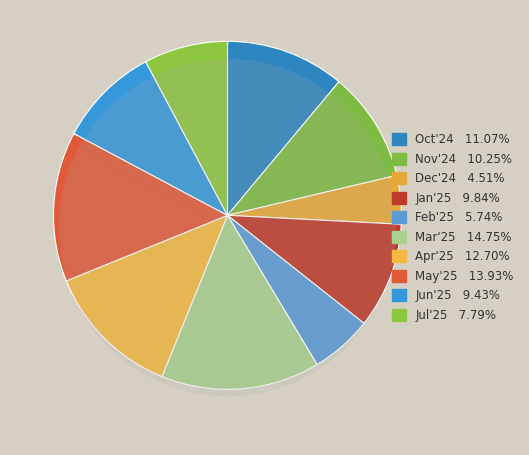

Is it true that Mar'25 is 15% of the pie?

True